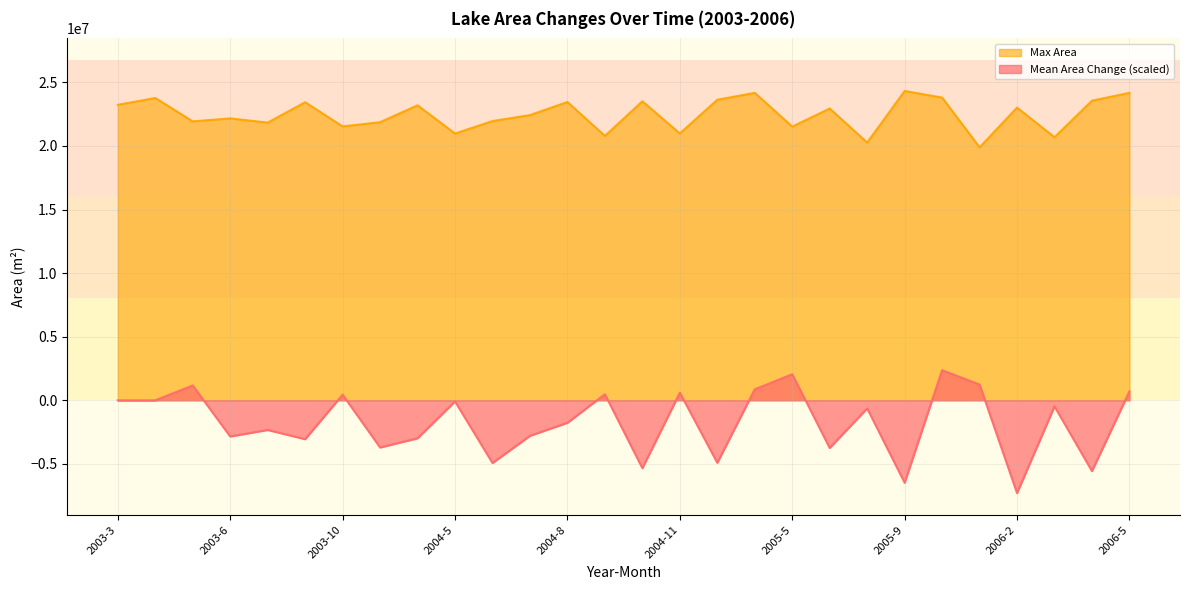

True or false: Max Area has a value of 36327140.2 at 2005-6.

False